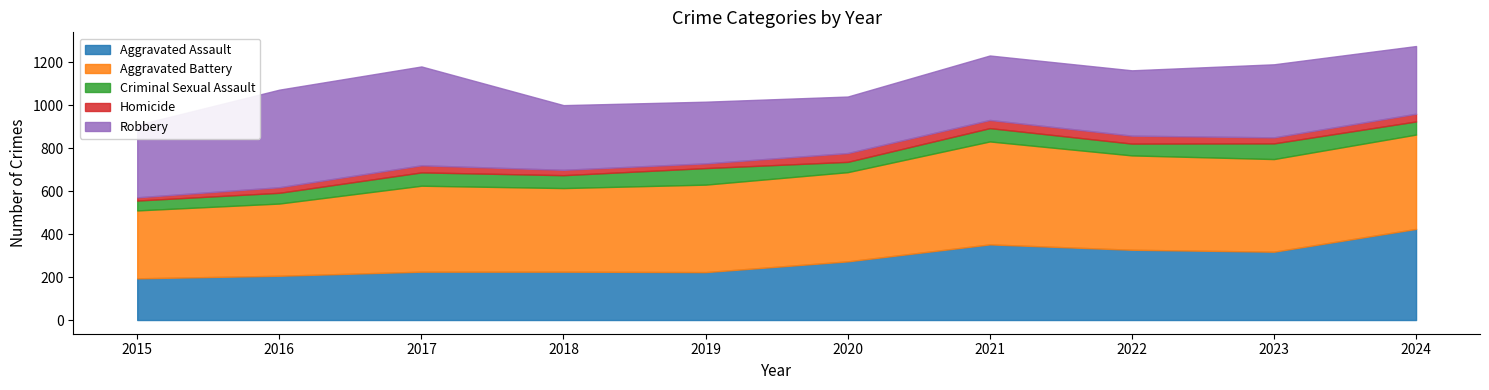

At which category does Robbery reach its first local valley?

2020